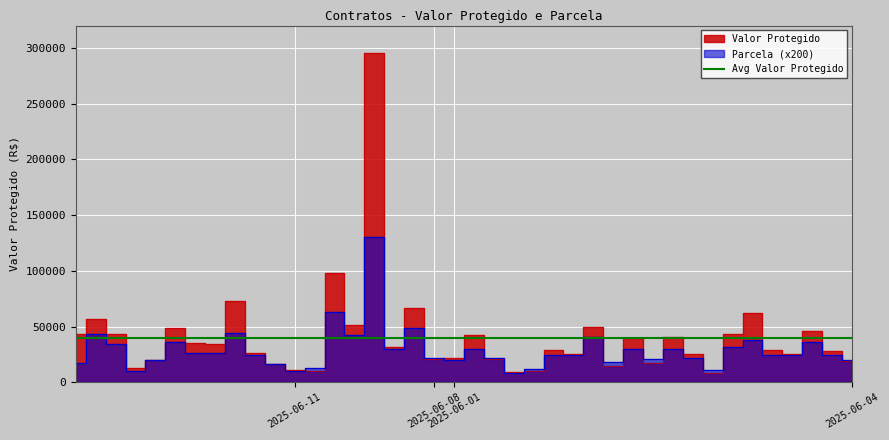

Rank the series by their maximum value, from lowest to highest.

Parcela, Valor Protegido